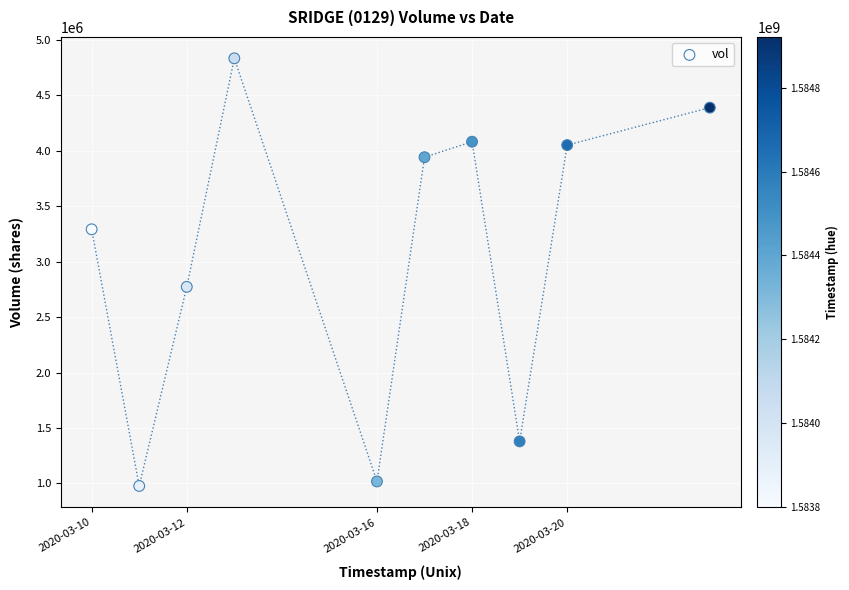

What is the range of Y values (max minus min)?

3856700